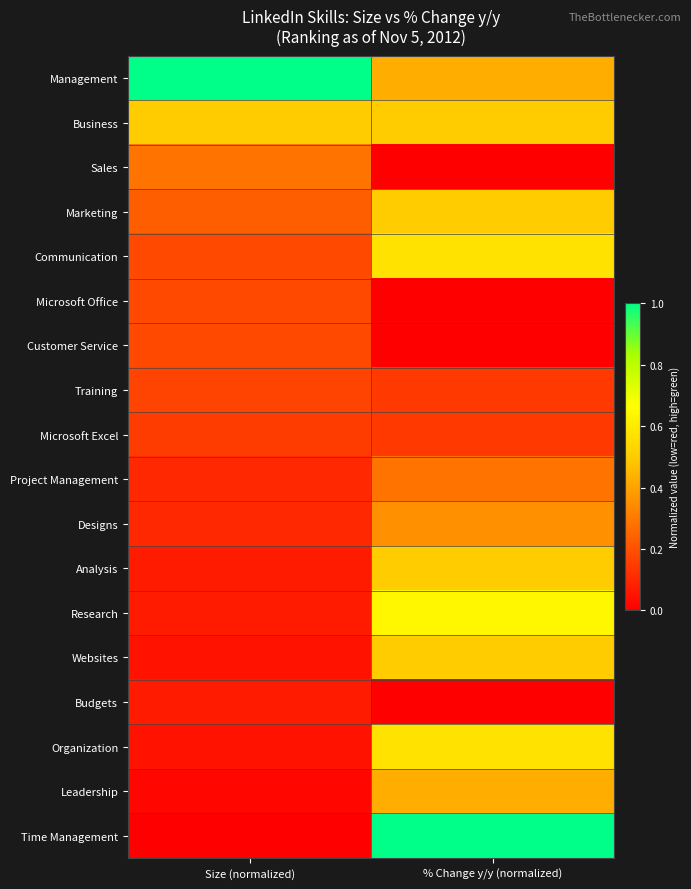

Reading left to right, list all the values displayed in this chart.

Management: Size (normalized)=1.0	% Change y/y (normalized)=0.4
Business: Size (normalized)=0.5	% Change y/y (normalized)=0.5
Sales: Size (normalized)=0.3	% Change y/y (normalized)=0.0
Marketing: Size (normalized)=0.2	% Change y/y (normalized)=0.5
Communication: Size (normalized)=0.2	% Change y/y (normalized)=0.6
Microsoft Office: Size (normalized)=0.2	% Change y/y (normalized)=0.0
Customer Service: Size (normalized)=0.2	% Change y/y (normalized)=0.0
Training: Size (normalized)=0.2	% Change y/y (normalized)=0.1
Microsoft Excel: Size (normalized)=0.1	% Change y/y (normalized)=0.1
Project Management: Size (normalized)=0.1	% Change y/y (normalized)=0.3
Designs: Size (normalized)=0.1	% Change y/y (normalized)=0.4
Analysis: Size (normalized)=0.1	% Change y/y (normalized)=0.5
Research: Size (normalized)=0.1	% Change y/y (normalized)=0.6
Websites: Size (normalized)=0.1	% Change y/y (normalized)=0.5
Budgets: Size (normalized)=0.1	% Change y/y (normalized)=0.0
Organization: Size (normalized)=0.1	% Change y/y (normalized)=0.6
Leadership: Size (normalized)=0.0	% Change y/y (normalized)=0.4
Time Management: Size (normalized)=0.0	% Change y/y (normalized)=1.0